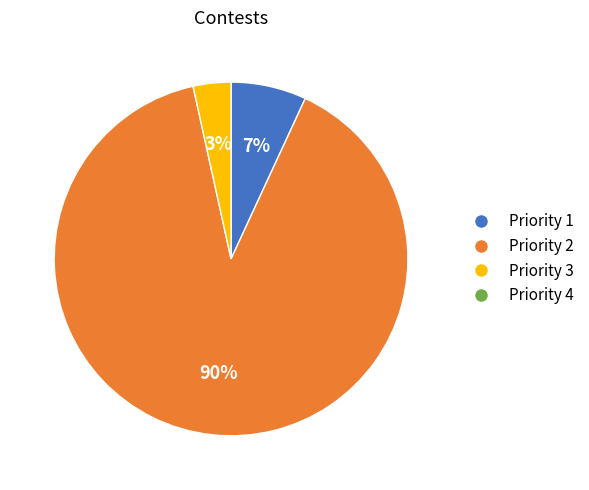

Is there any slice that represents more than half of the pie?

Yes